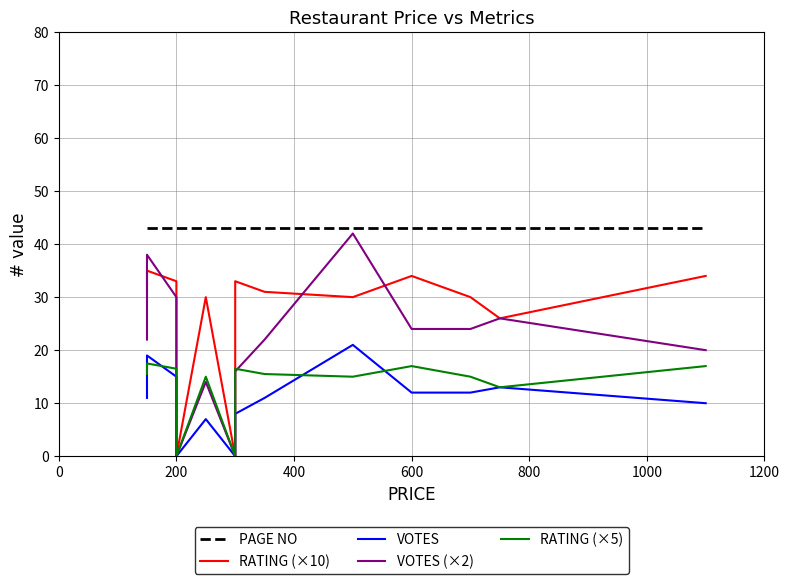

What is the label of the 4th point from the left?

200